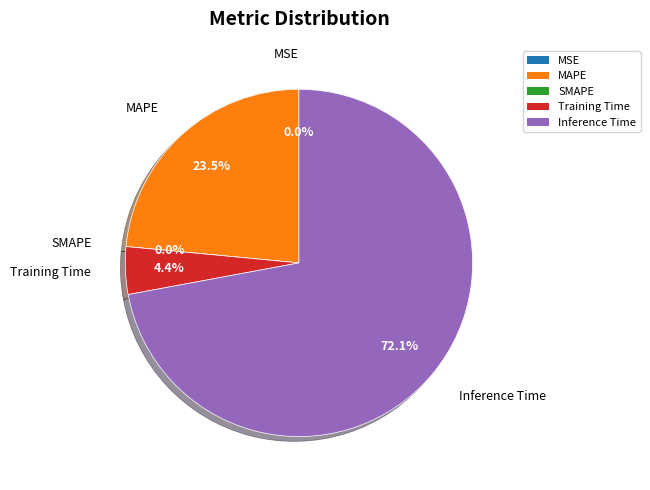

What is the smallest slice in the pie chart?

SMAPE